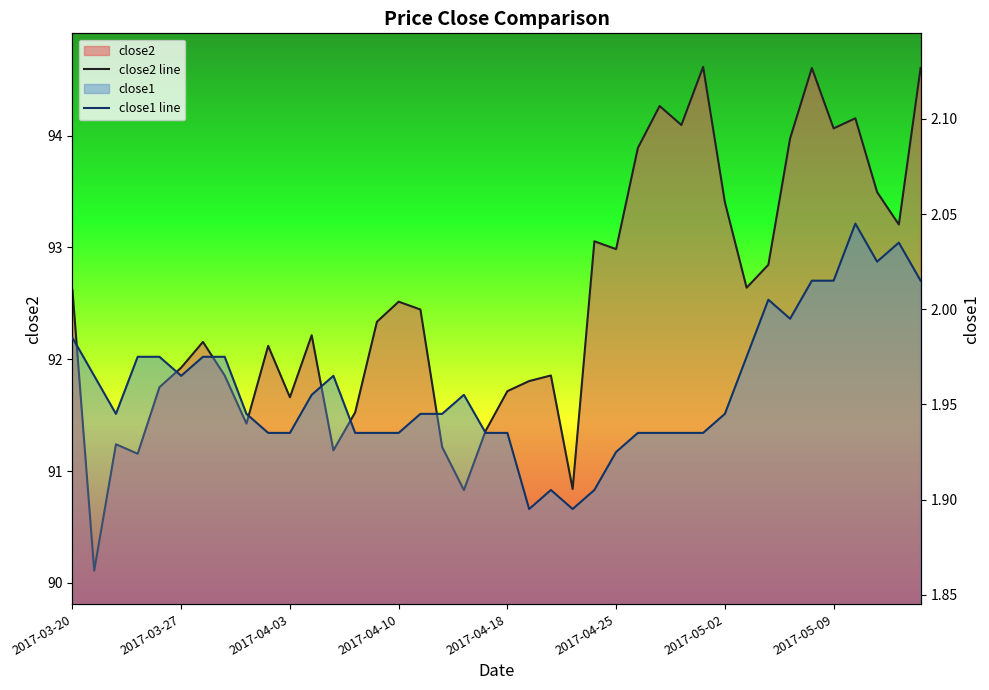

List the series in order of their overall mean, highest first.

close2 line, close1 line